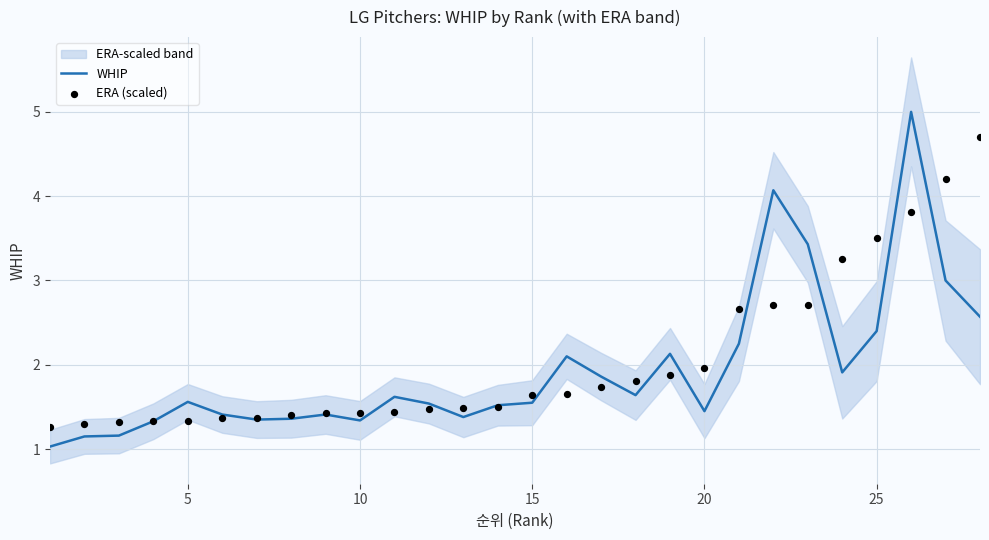

True or false: WHIP has a value of 3.4 at 25.

False